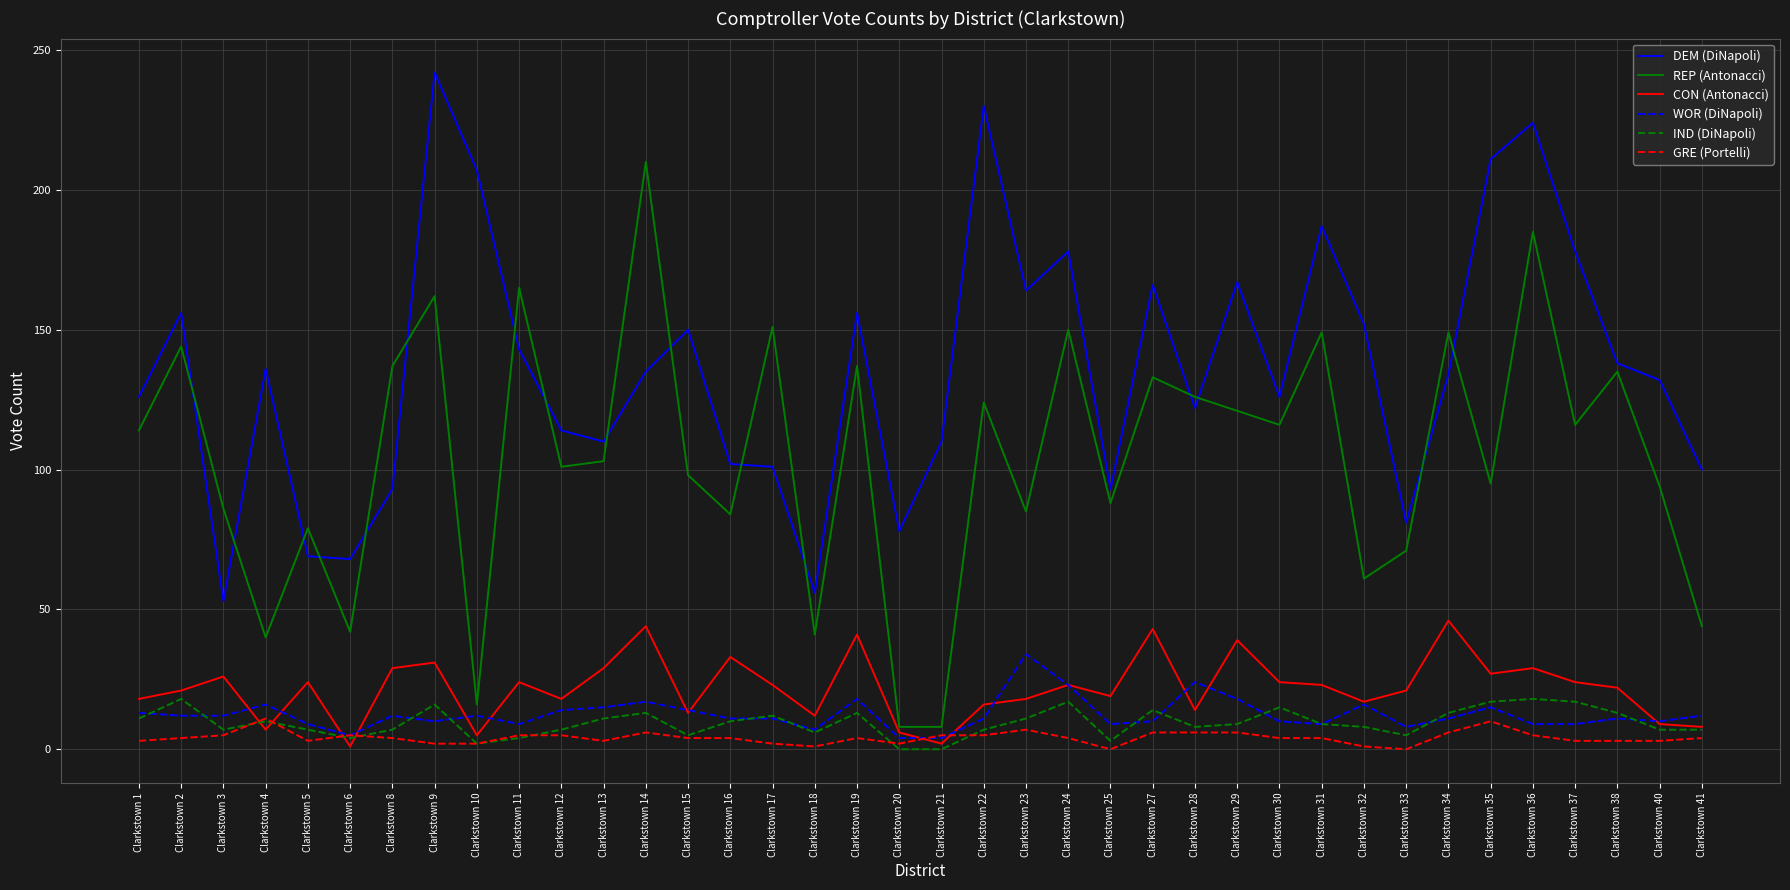

The DEM (DiNapoli) series shows 41 at Clarkstown 41. True or false?

False